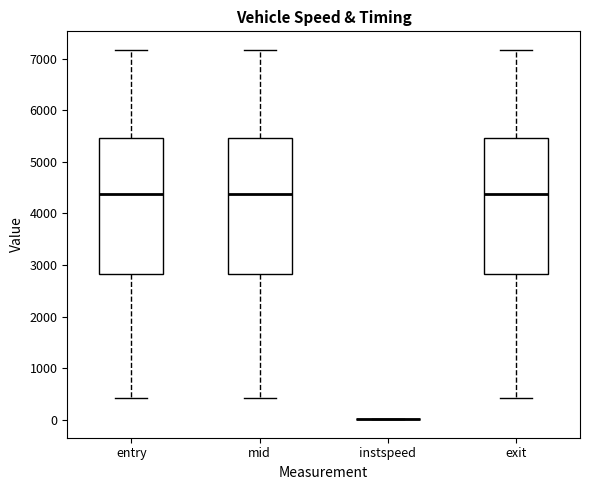

Reading left to right, transcribe this box plot: for each box, give where its median line is, the range the box spans, and where its two whiskers end, as read against the y-axis. The values are not printed on the chart, so give them approximately, as read against the axis.

entry: median 4400, box 2800 to 5500, whiskers 400 to 7200
mid: median 4400, box 2800 to 5500, whiskers 400 to 7200
instspeed: box collapsed to a line at 0, whiskers 0 to 0
exit: median 4400, box 2800 to 5500, whiskers 400 to 7200